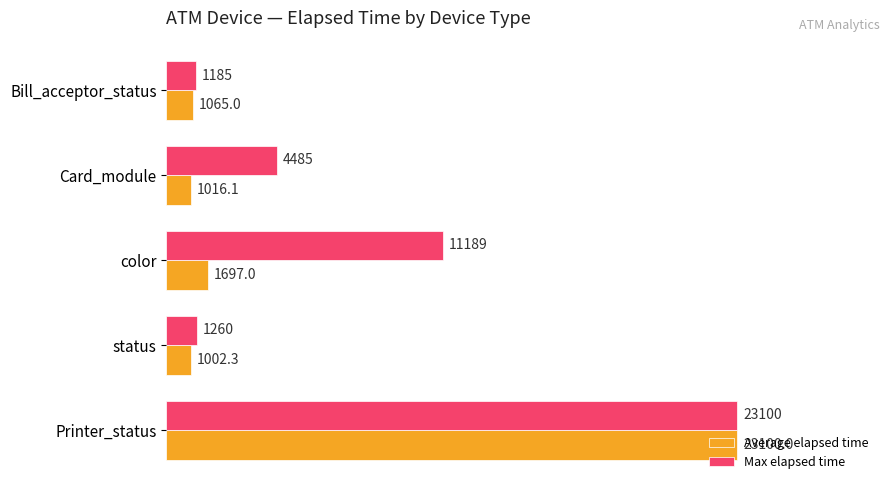

The value of Max elapsed time at color is 19783.5. True or false?

False